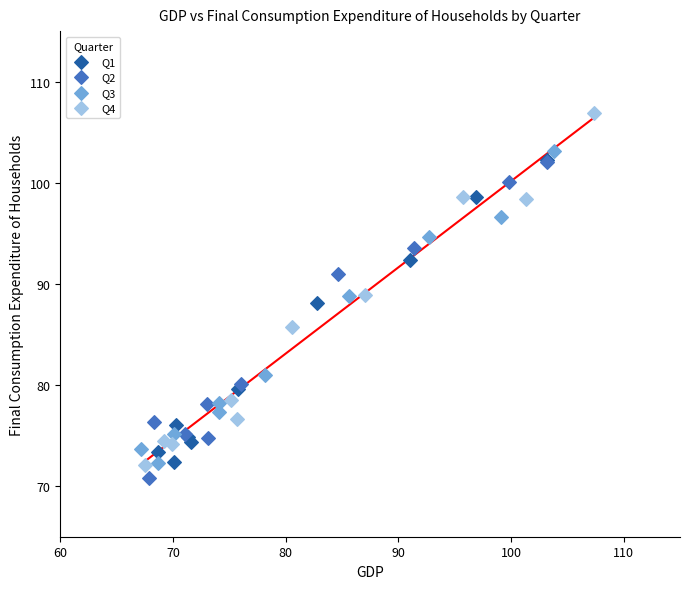

Which series has the widest spread of Y values?

Q4